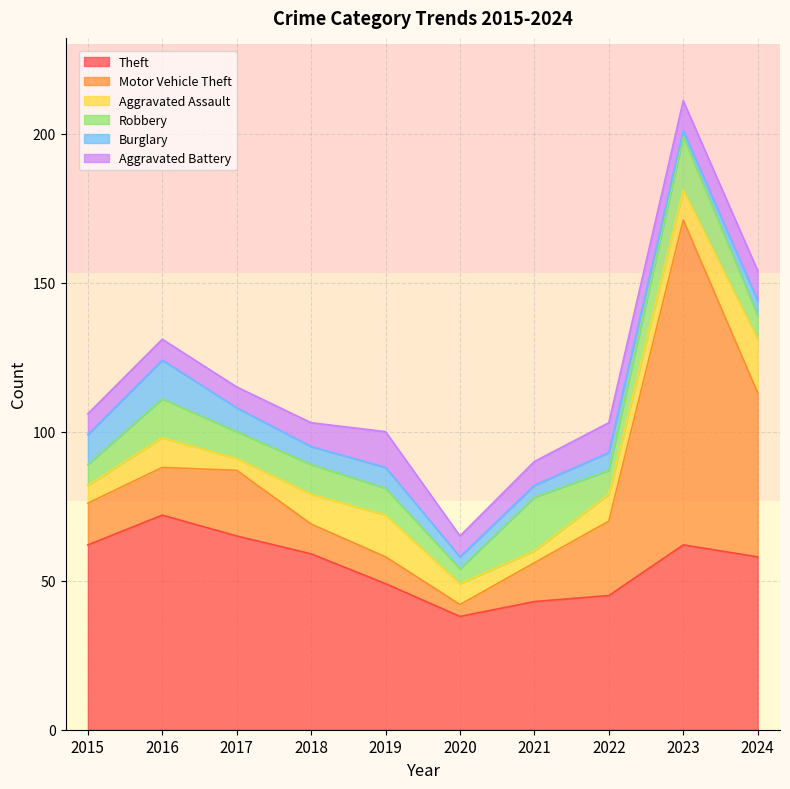

What are all the series names shown in the legend?

Theft, Motor Vehicle Theft, Aggravated Assault, Robbery, Burglary, Aggravated Battery